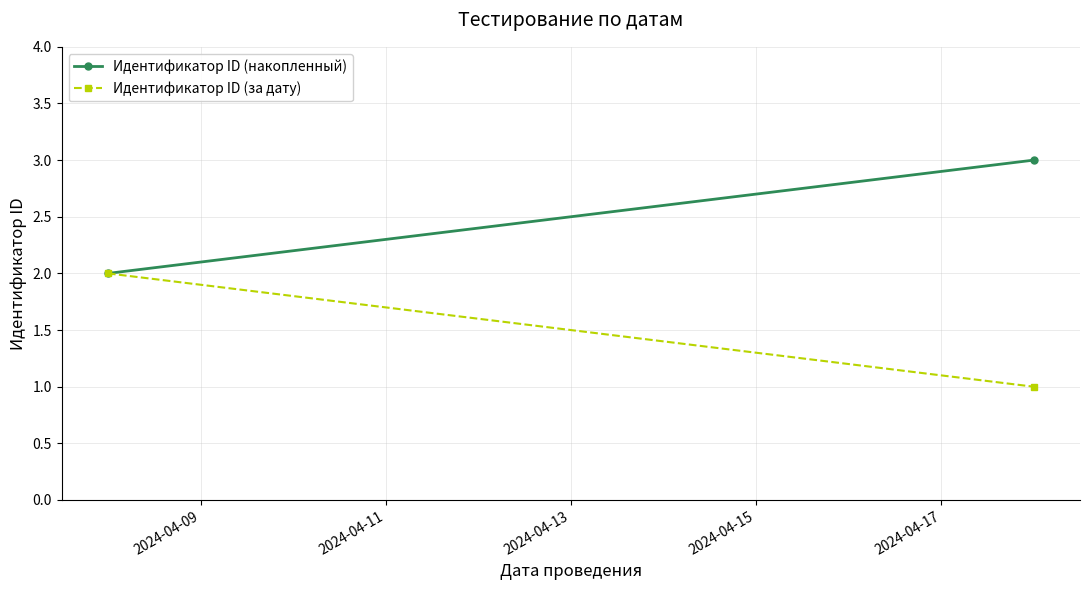

What is the value of the Идентификатор ID (накопленный) point at the 2nd from the left?

3